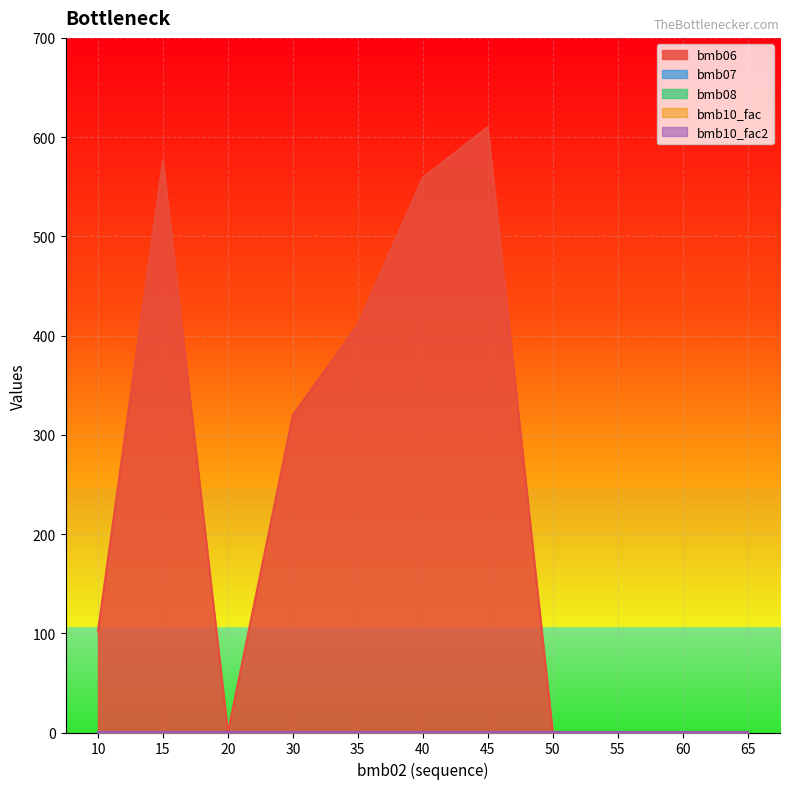

Between 10 and 20, which is larger?

10